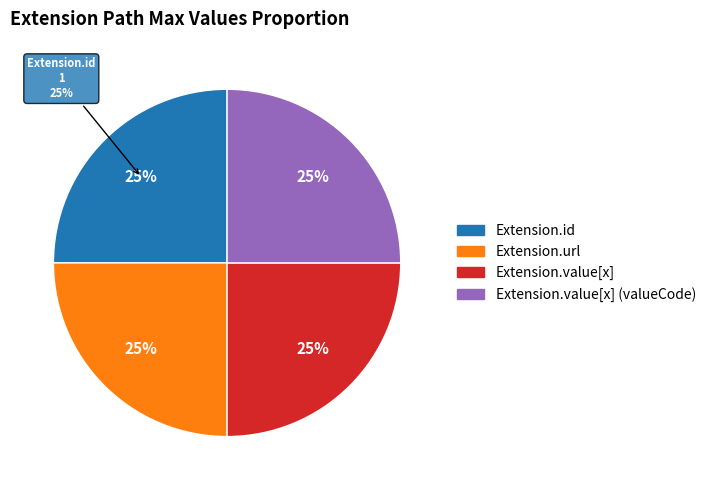

Is it true that Extension.id is 11% of the pie?

False